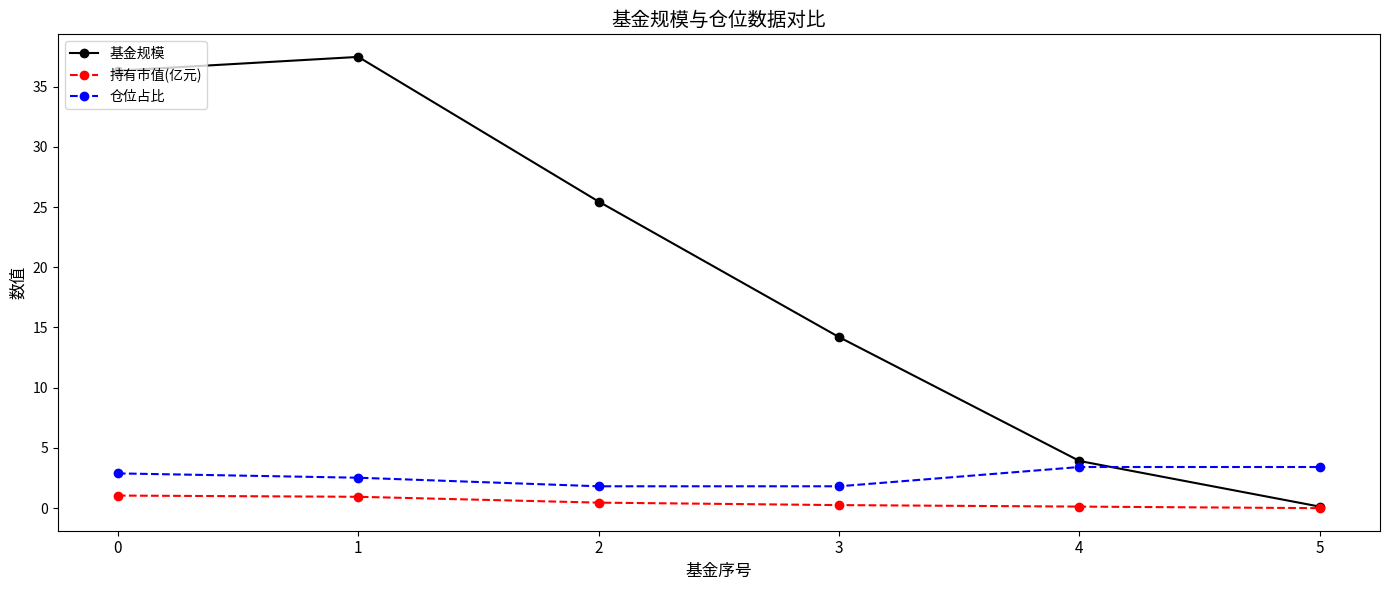

How many lines are shown in the chart?

3